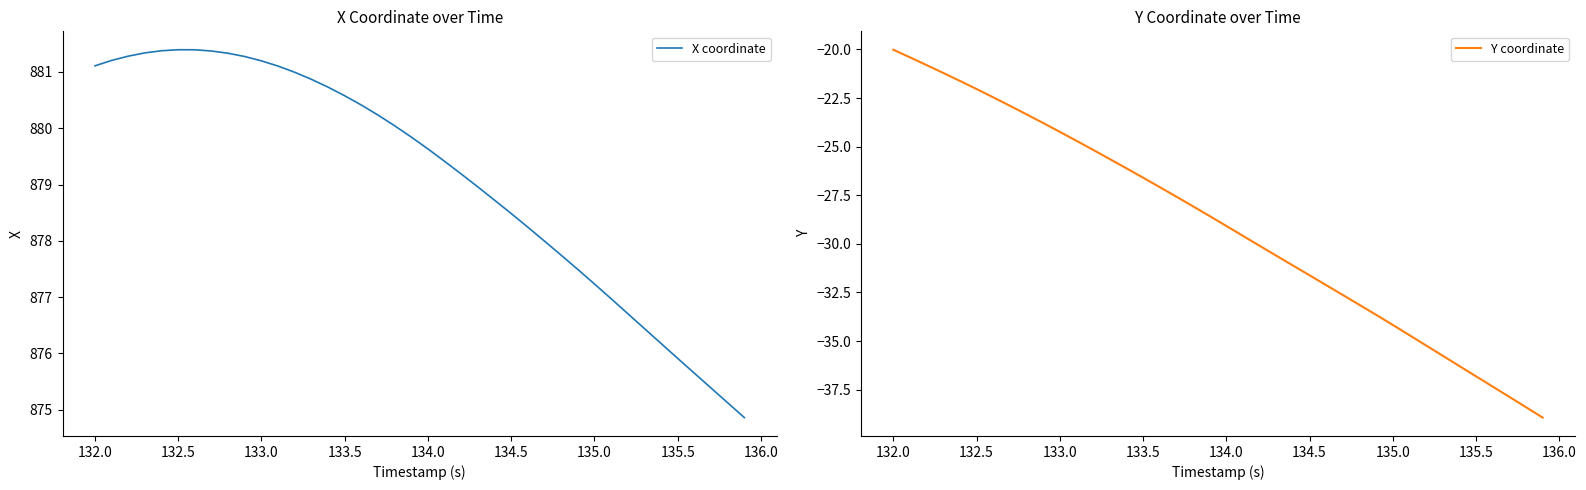

What are all the series names shown in the legend?

X coordinate, Y coordinate